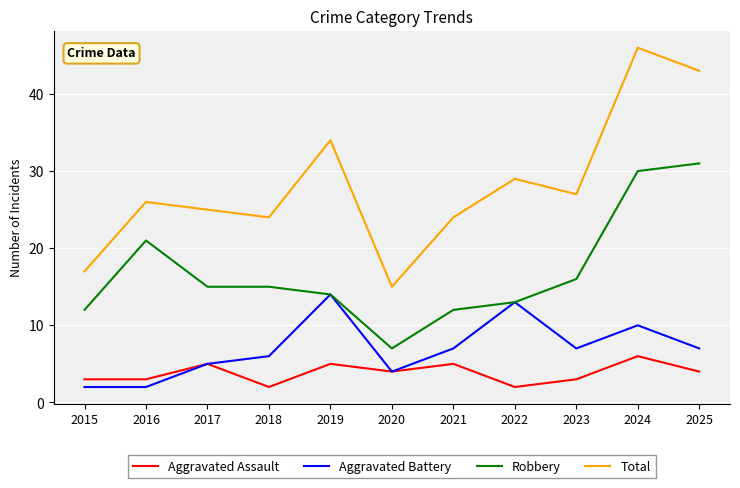

True or false: Total and Aggravated Battery intersect in this chart.

False